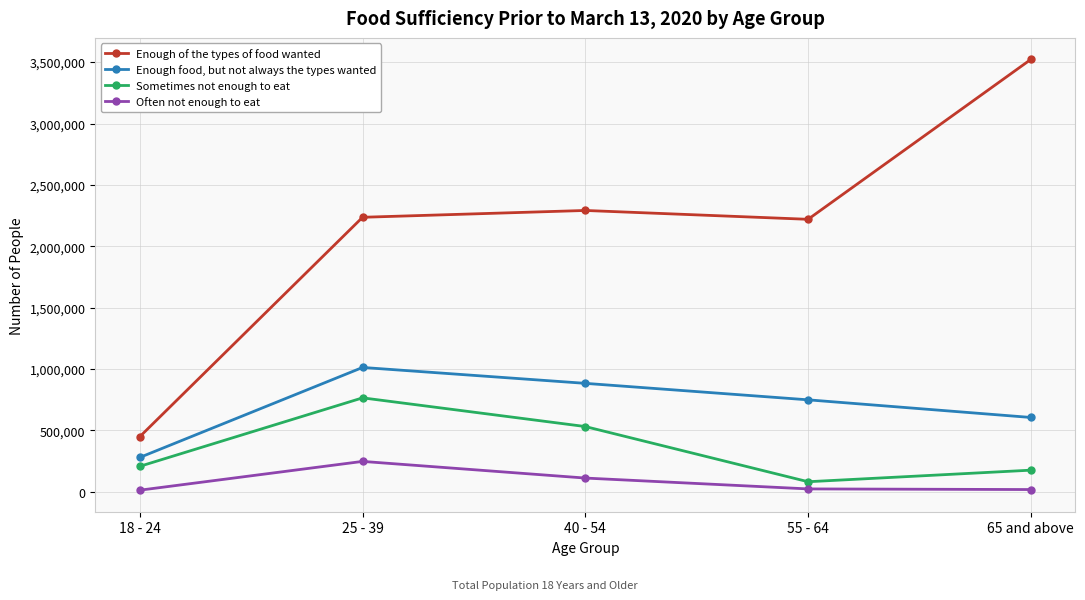

How many interior local peaks does the Enough food, but not always the types wanted series have?

1